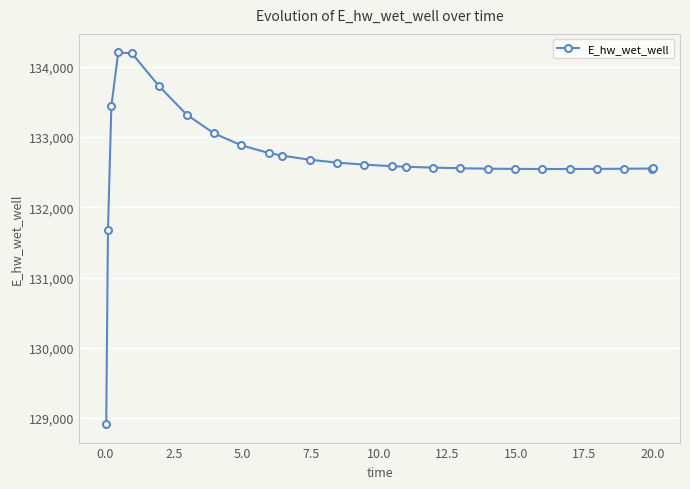

What is the sum of all values?

3449517.8